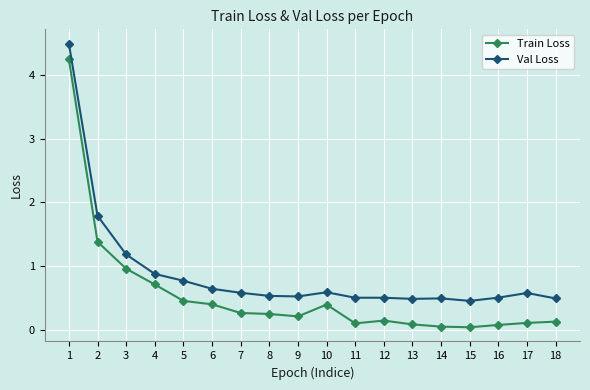

At which category is the sum across all series the highest?

1